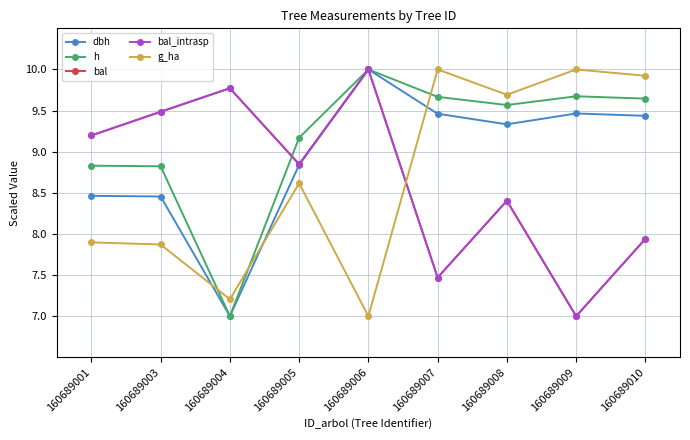

Rank the series by their maximum value, from lowest to highest.

dbh, h, bal, bal_intrasp, g_ha